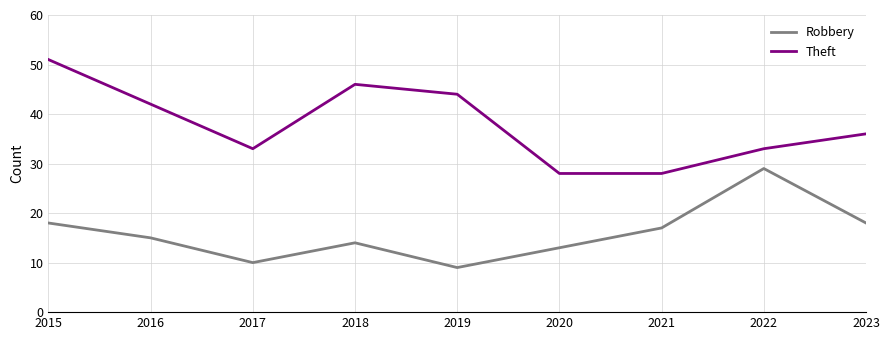

True or false: Theft and Robbery cross at least once.

False